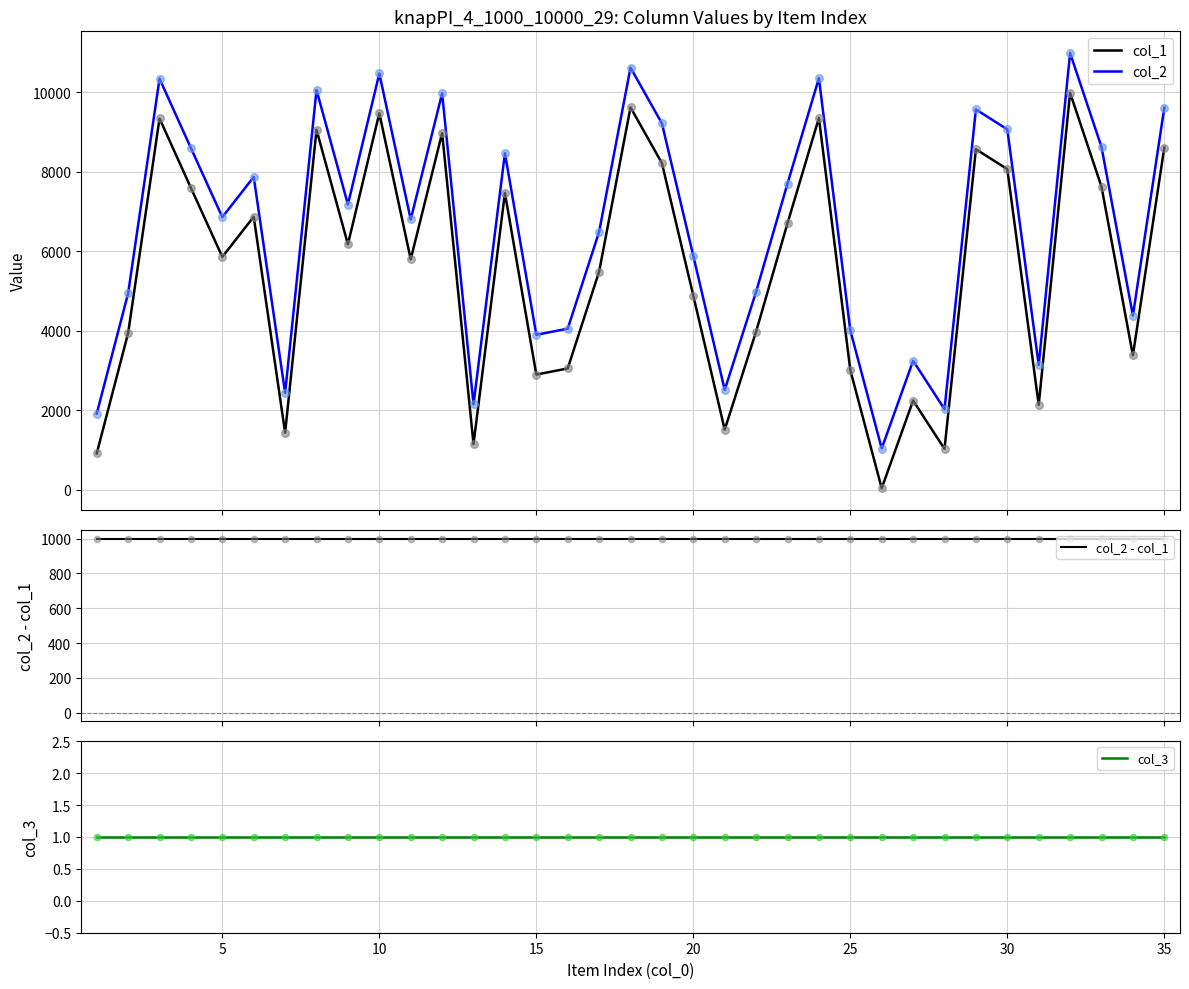

At how many categories does at least one series exceed 6114?

20